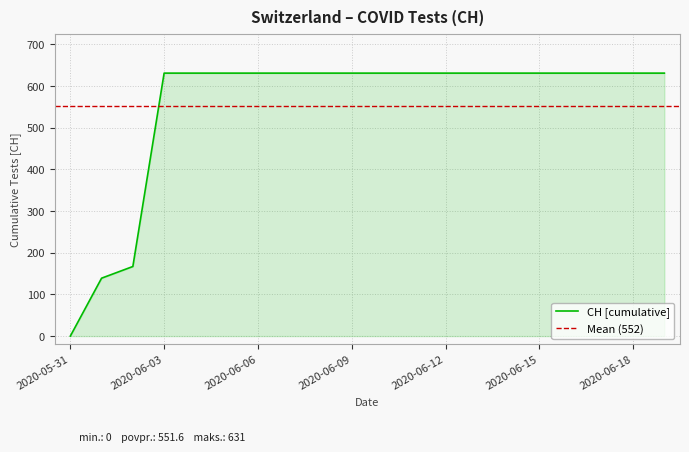

Is it true that the value at 2020-06-02 is 45?

False